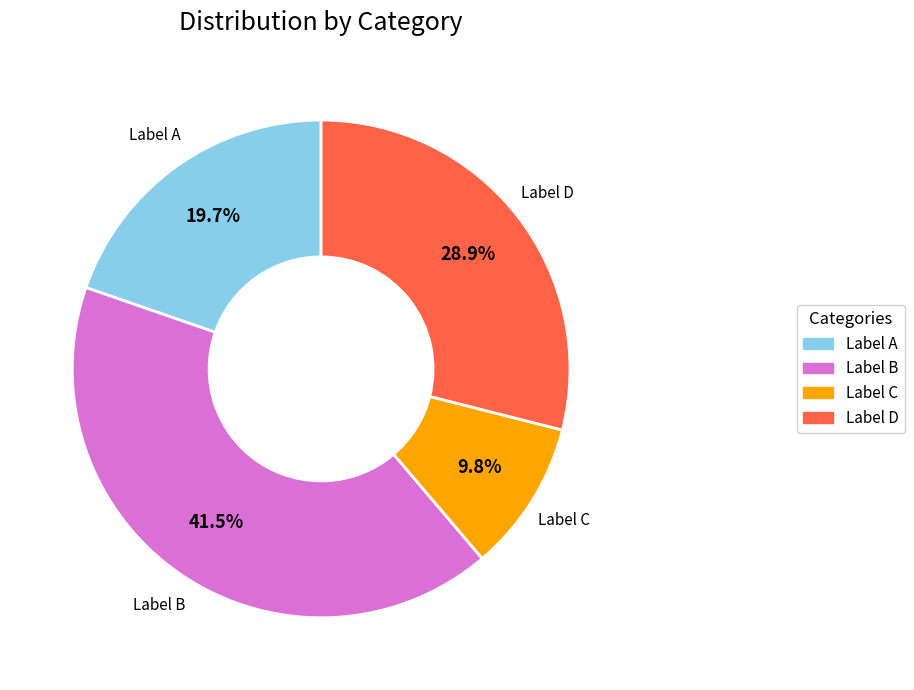

Does any single category account for the majority?

No